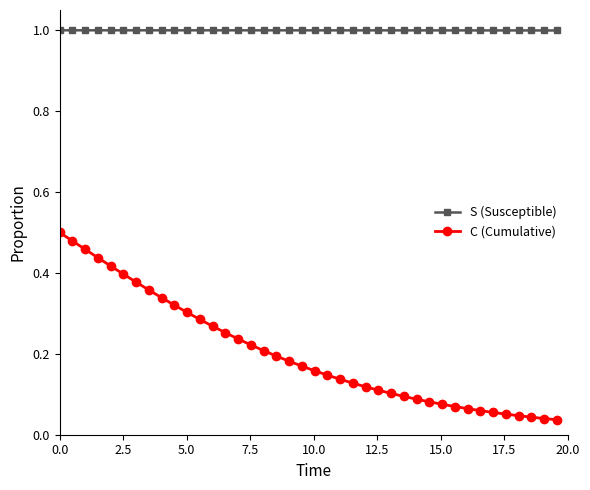

True or false: S (Susceptible) and C (Cumulative) cross at least once.

False